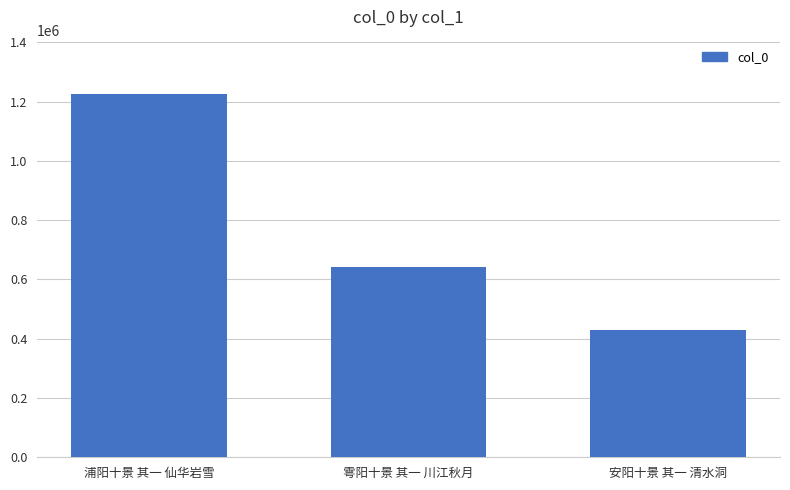

The chart shows a value of 719064 at 安阳十景 其一 清水洞. True or false?

False